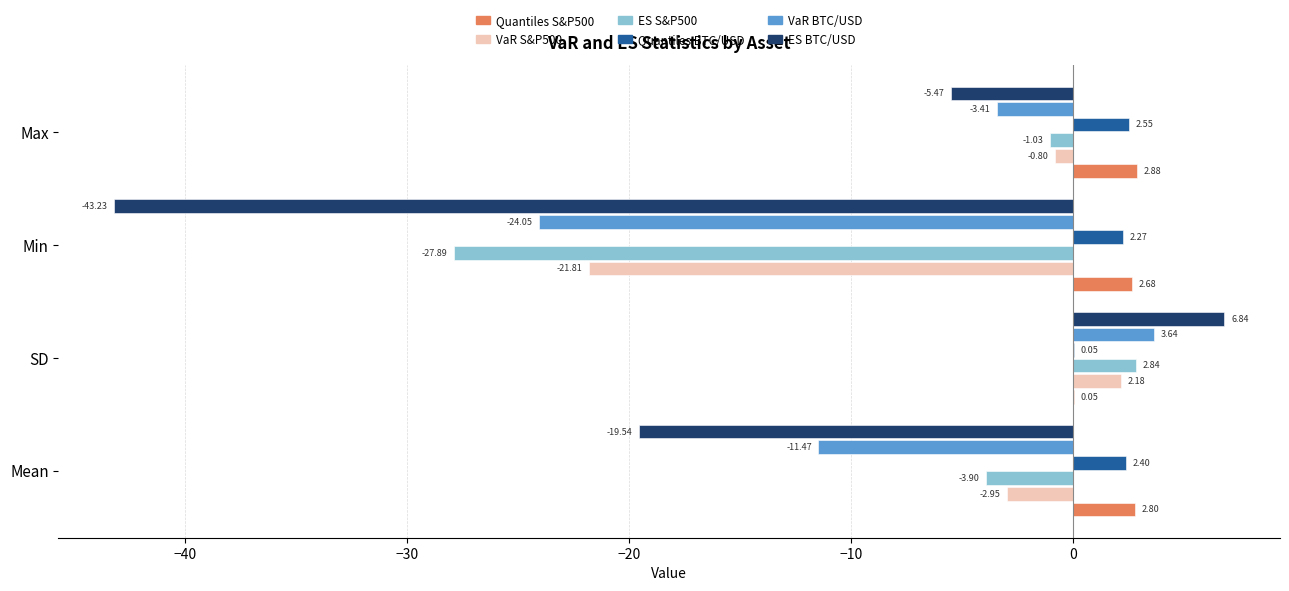

What is the total value across all series at SD?

15.6